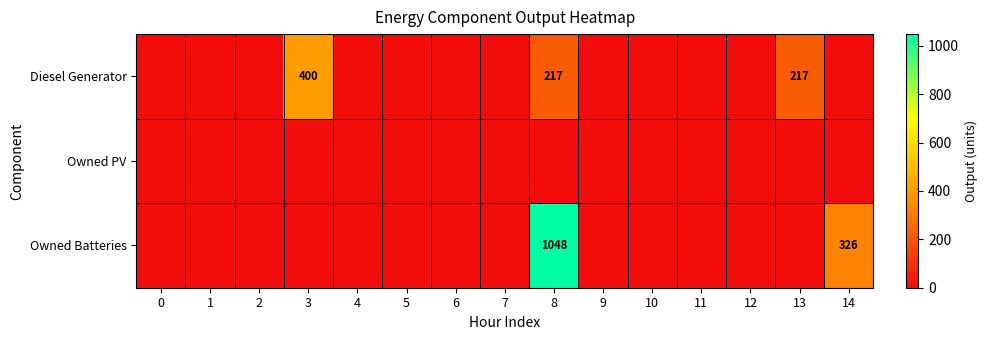

What is the difference between the Diesel Generator values at 8 and 3?

183